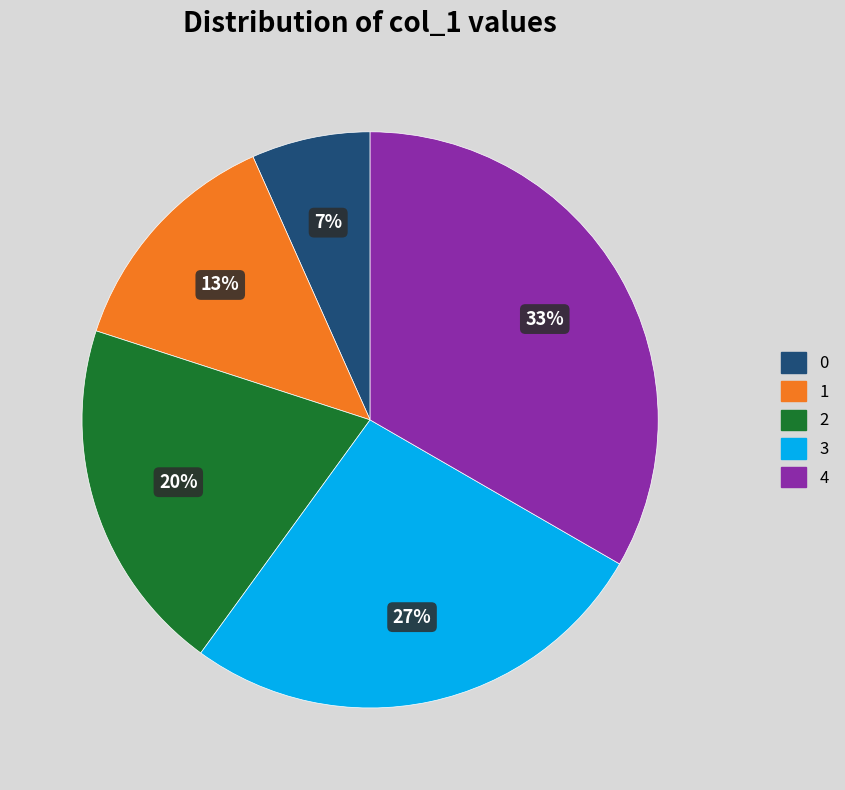

Rank the categories by value from highest to lowest.

4, 3, 2, 1, 0